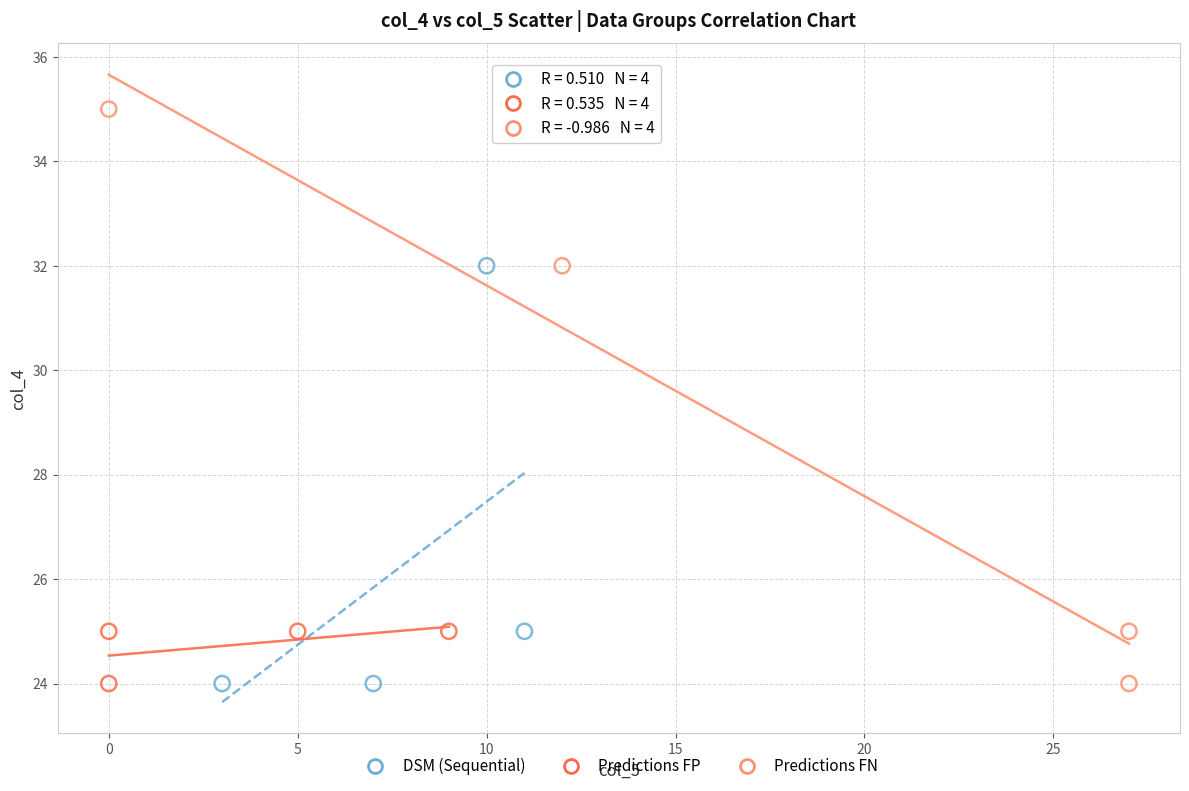

Which series has the largest Y range (max minus min)?

Predictions FN